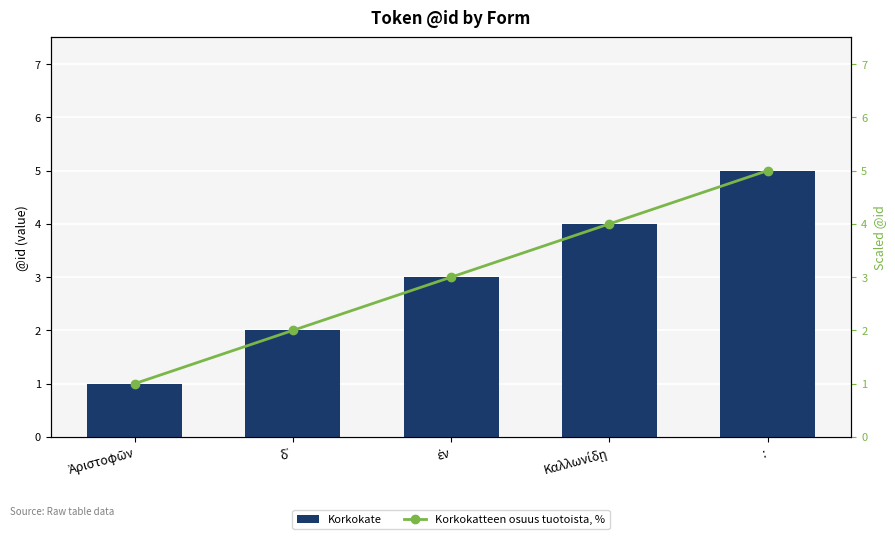

What position from the right is Καλλωνίδῃ?

2